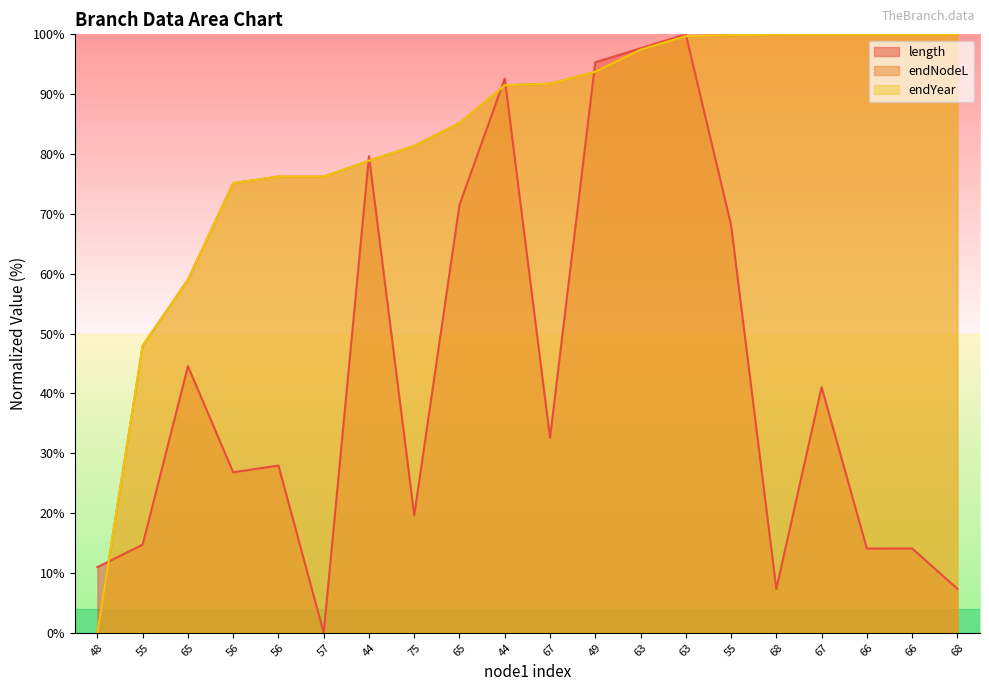

Reading left to right, what are all the values shown in this chart?

length: 48=11.0	55=14.7	65=44.6	56=26.8	56=27.9	57=0.0	44=79.6	75=19.6	65=71.5	44=92.6	67=32.6	49=95.3	63=97.7	63=100.0	55=68.1	68=7.3	67=41.0	66=14.1	66=14.1	68=7.4
endNodeL: 48=0.0	55=48.0	65=59.0	56=75.1	56=76.2	57=76.2	44=78.9	75=81.4	65=85.2	44=91.5	67=91.8	49=93.8	63=97.4	63=99.7	55=99.9	68=100.0	67=100.0	66=100.0	66=100.0	68=100.0
endYear: 48=0.0	55=48.0	65=59.0	56=75.1	56=76.2	57=76.2	44=78.9	75=81.4	65=85.2	44=91.5	67=91.8	49=93.8	63=97.4	63=99.7	55=99.9	68=100.0	67=100.0	66=100.0	66=100.0	68=100.0